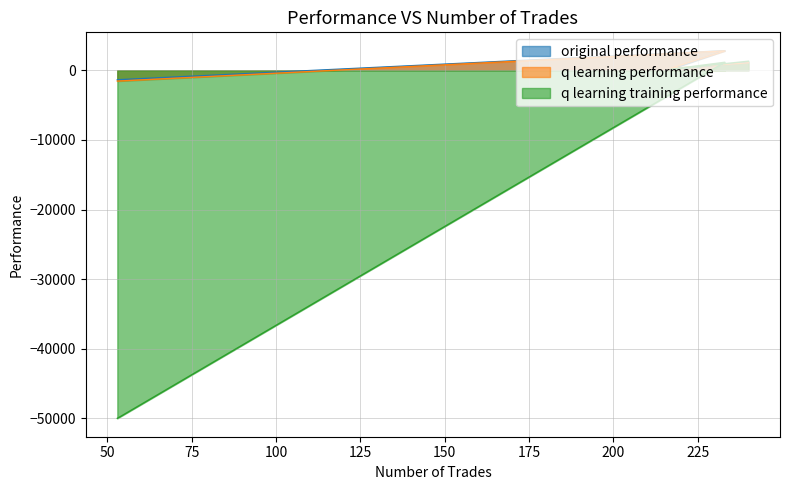

Reading left to right, what are all the values shown in this chart?

original performance: 240=1141.5	217=174.9	233=2811.1	53=-1361.7
q learning performance: 240=1082.4	217=288.6	233=2788.9	53=-1551.6
q learning training performance: 240=1303.4	217=144.0	233=1152.2	53=-50000.0